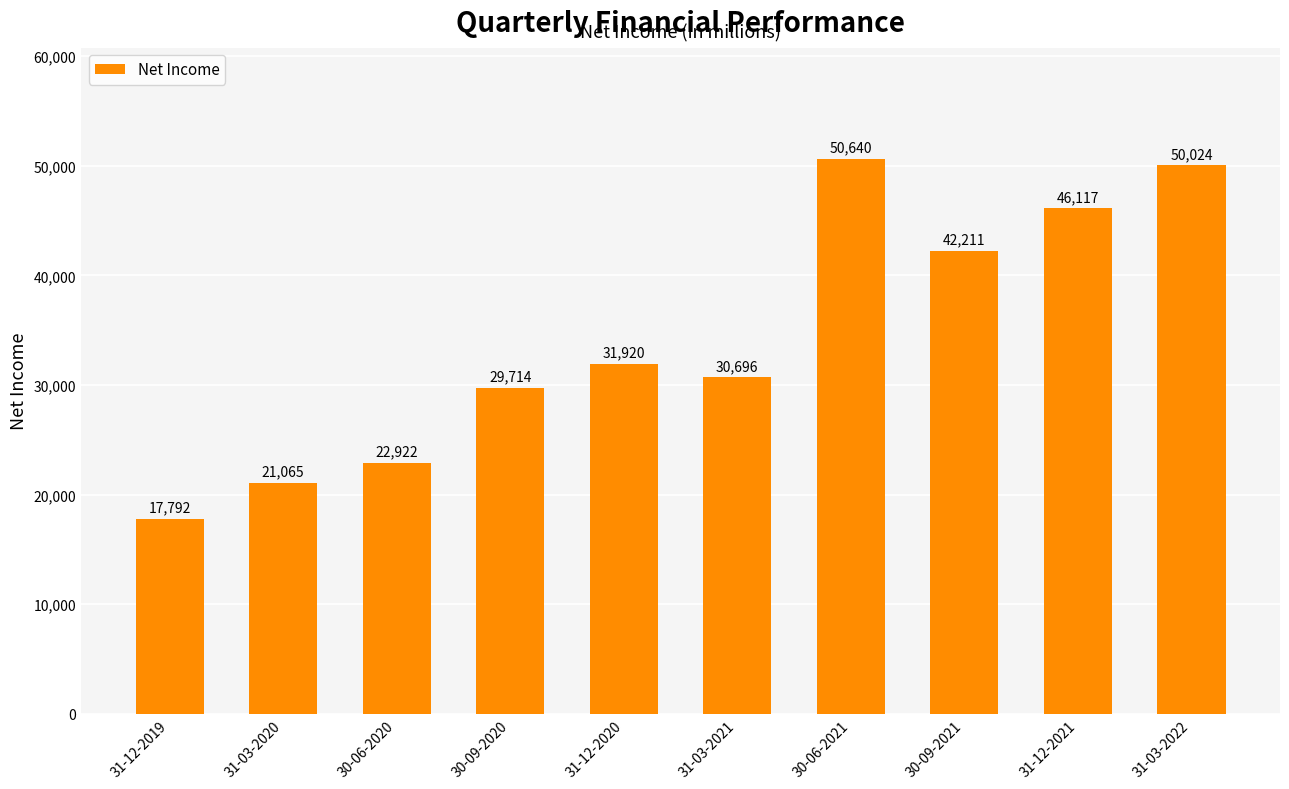

Read the value at 30-06-2020, to the nearest 100.

22900